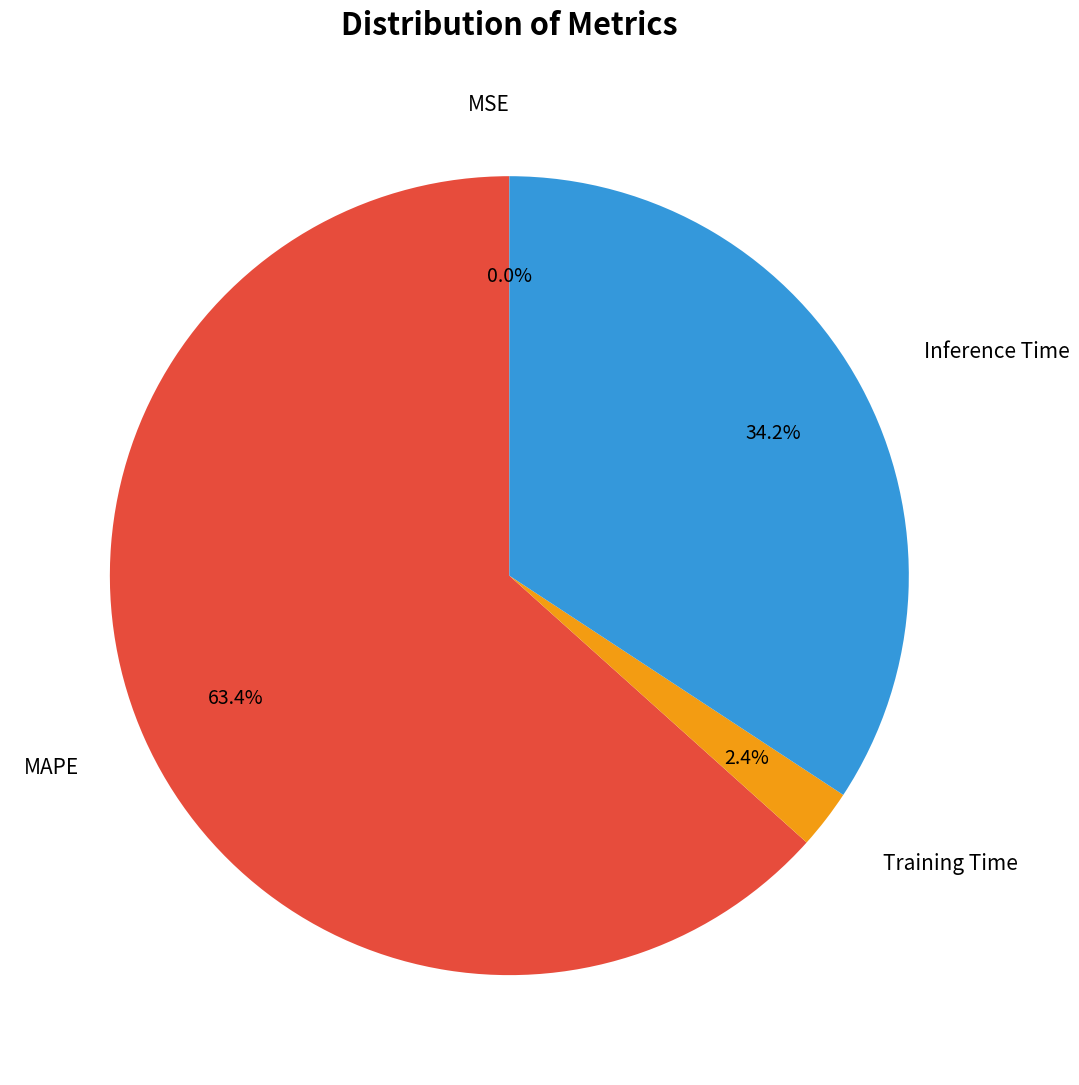

What percentage do MAPE and Inference Time together represent?

97.6%